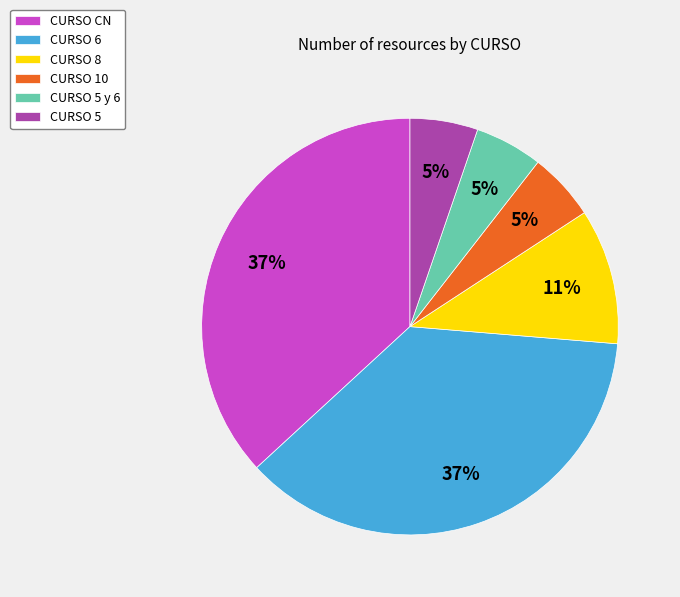

What percentage is the CURSO 5 slice, to the nearest percent?

5%